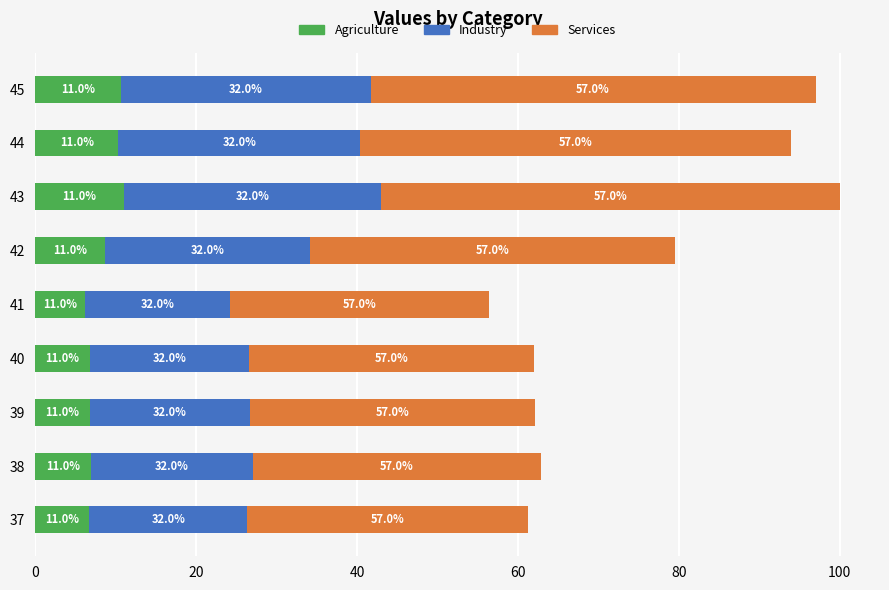

What are all the series names shown in the legend?

Agriculture, Industry, Services